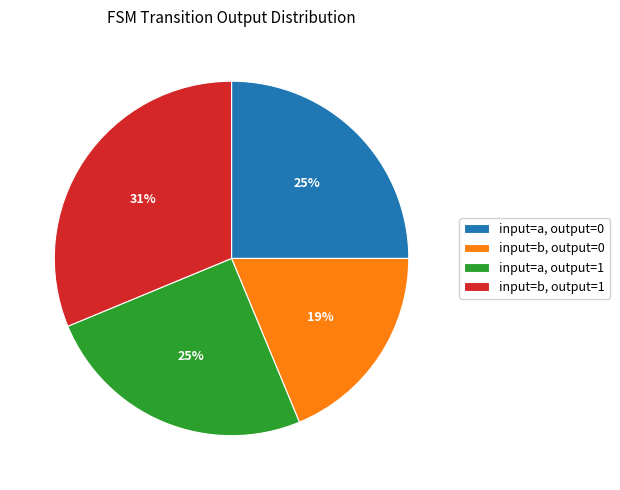

Which slice is the smallest?

input=b, output=0